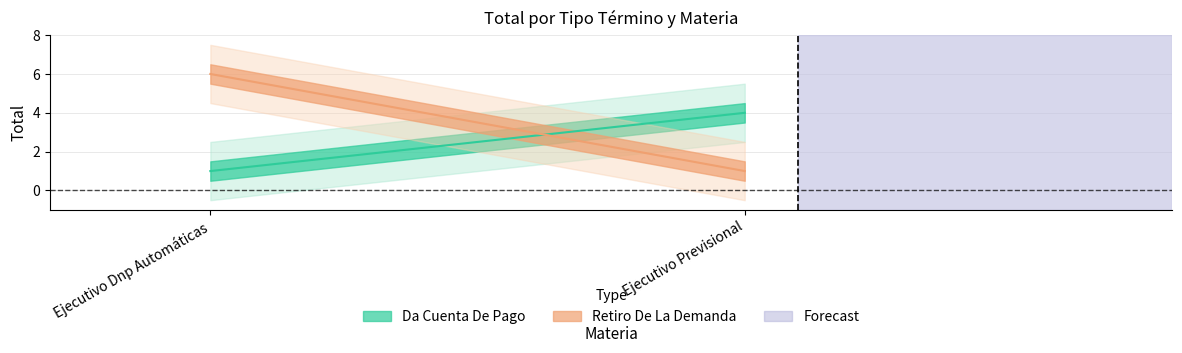

How many lines are shown in the chart?

2